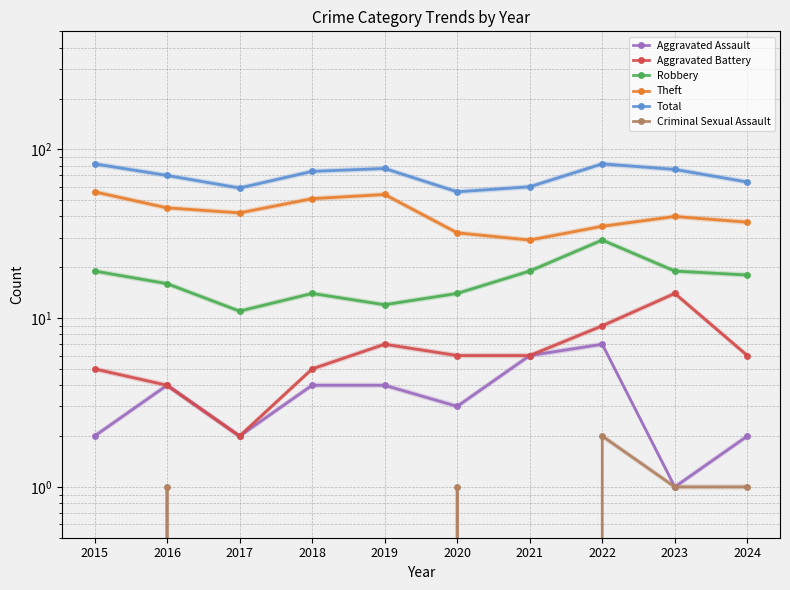

Rank the categories by Aggravated Battery value from highest to lowest.

2023, 2022, 2019, 2020, 2021, 2024, 2015, 2018, 2016, 2017